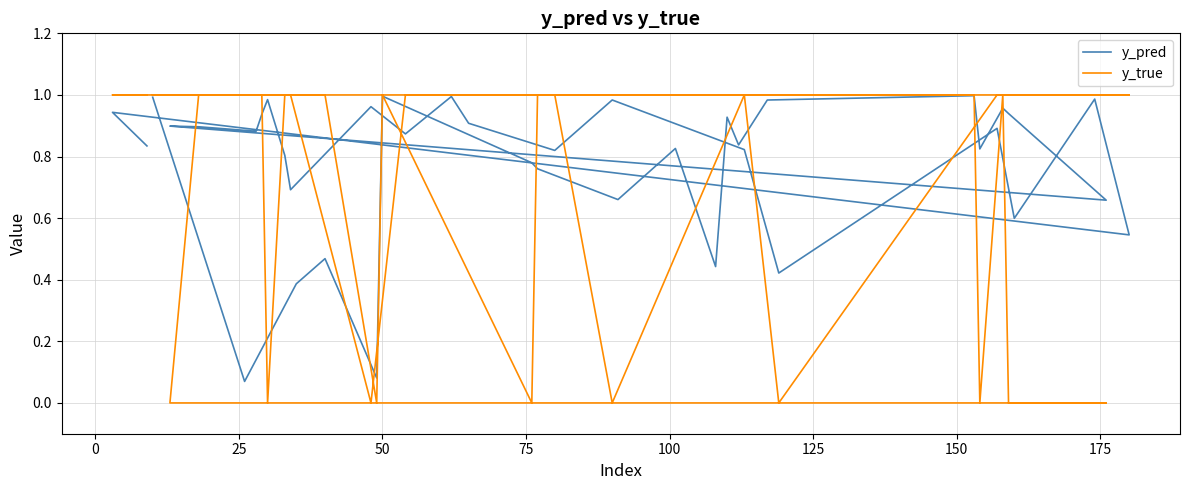

Which category has the lowest value across all series?

75